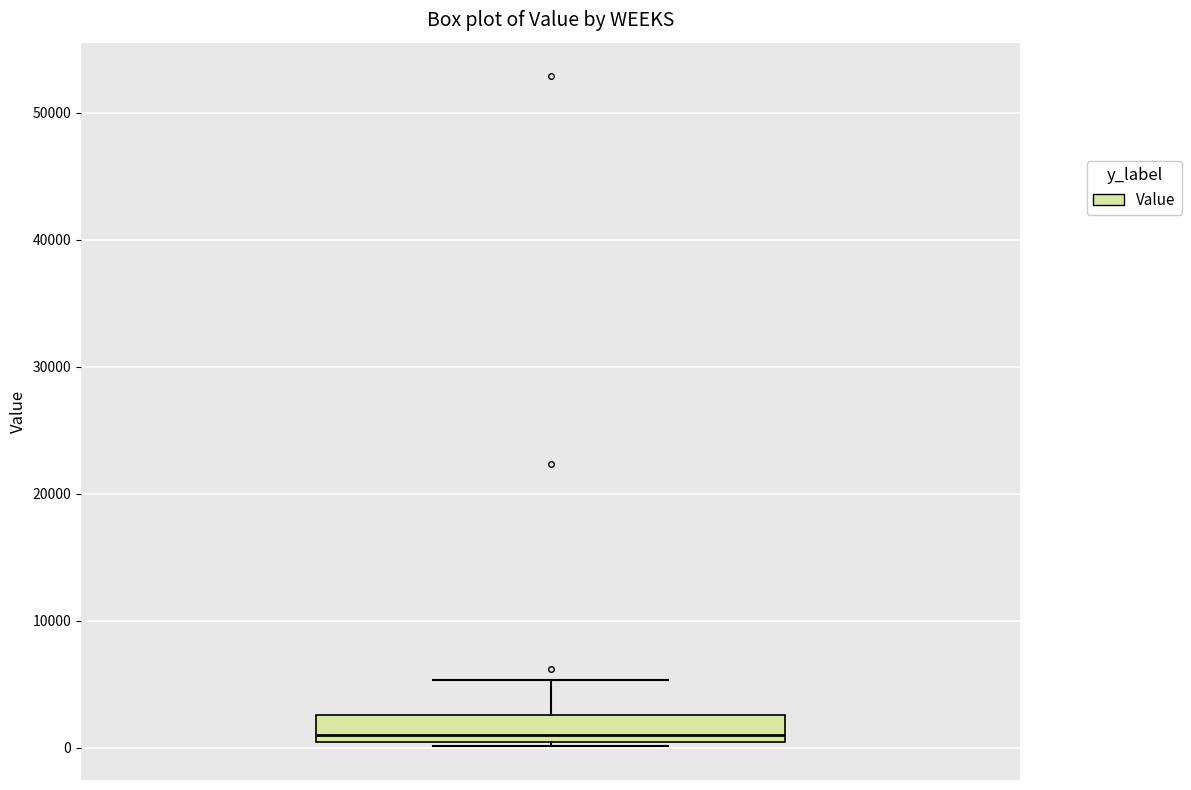

Where does the median line of the box sit on the y-axis? The values are not printed on the chart, so give them approximately, as read against the axis.

1000